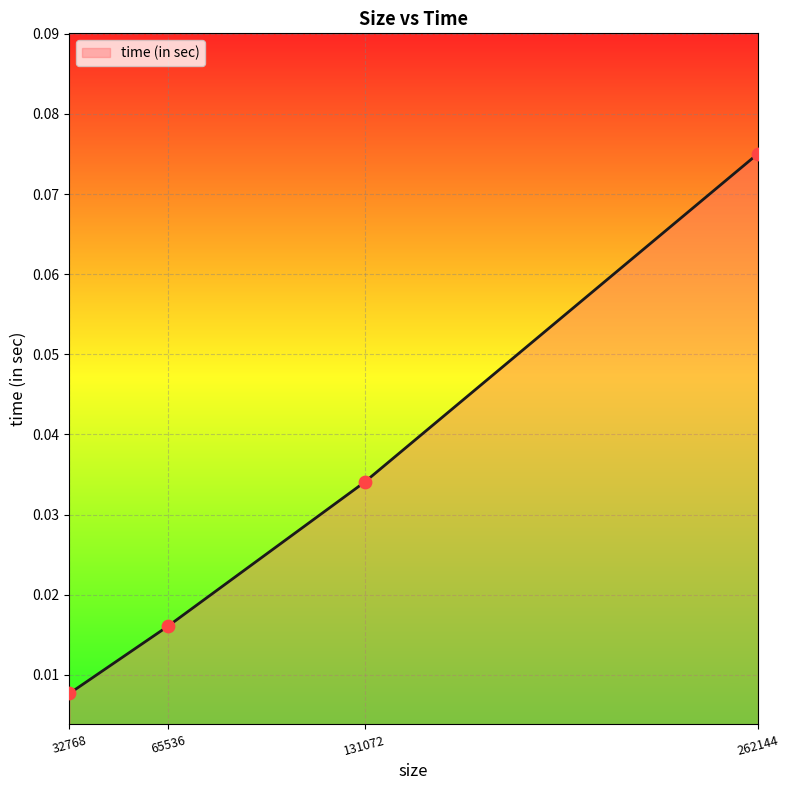

What is the change in value from 65536 to 262144?

+0.1